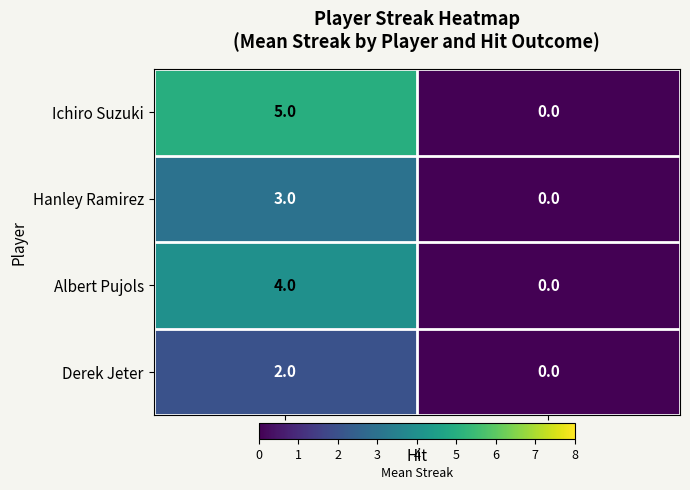

List the series in order of their overall mean, lowest first.

Derek Jeter, Hanley Ramirez, Albert Pujols, Ichiro Suzuki